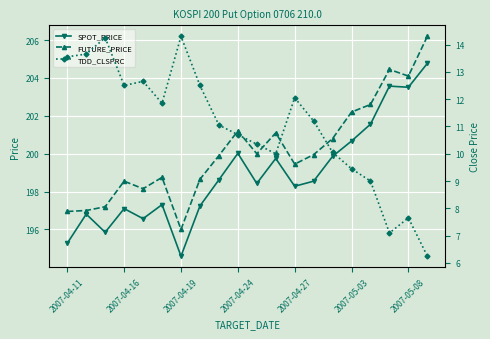

The value of FUTURE_PRICE at 2007-04-11 is 59.4. True or false?

False